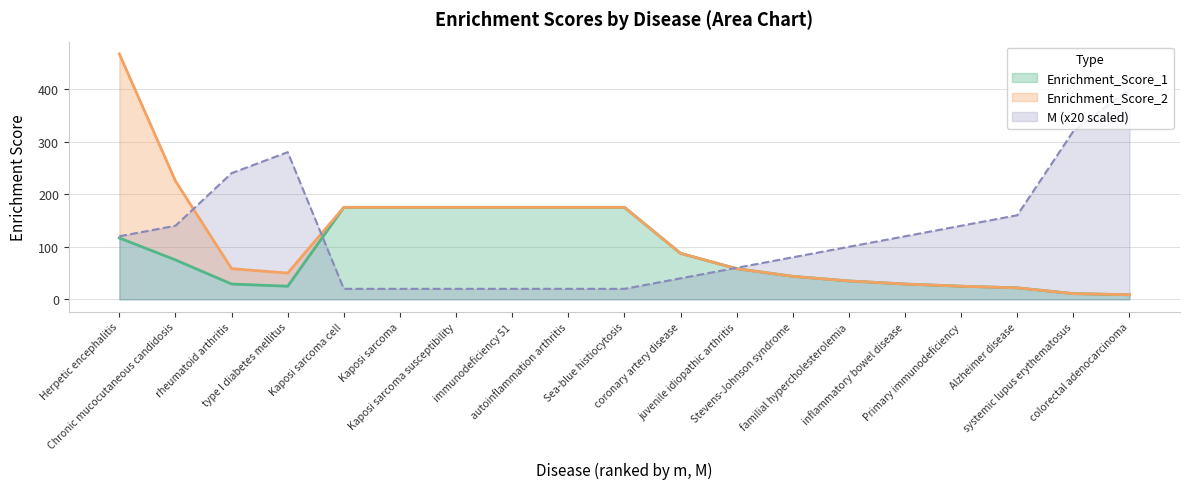

What is the label of the 7th point from the left?

Kaposi sarcoma susceptibility